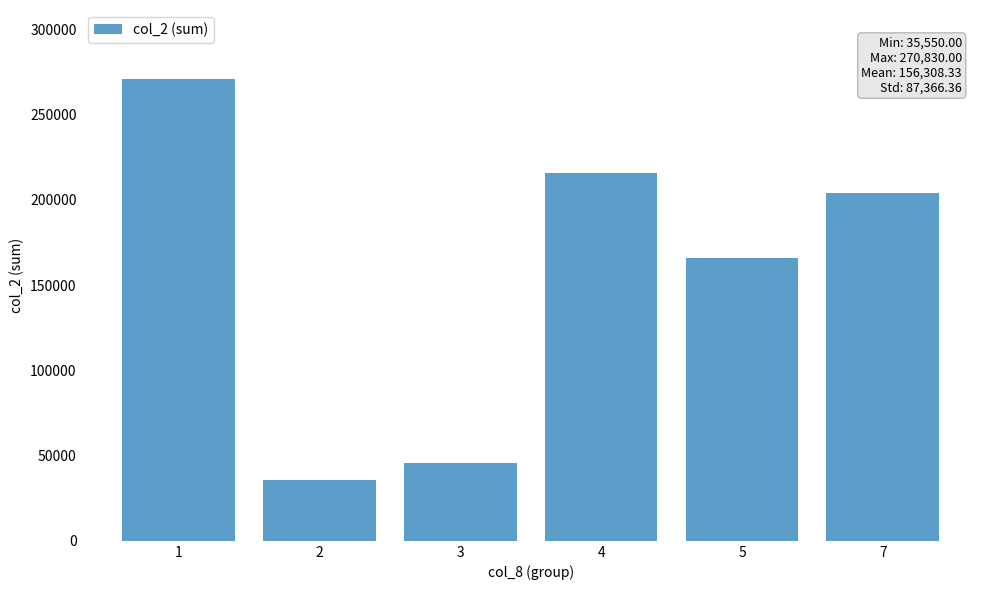

What is the difference between the maximum and minimum values?

235280